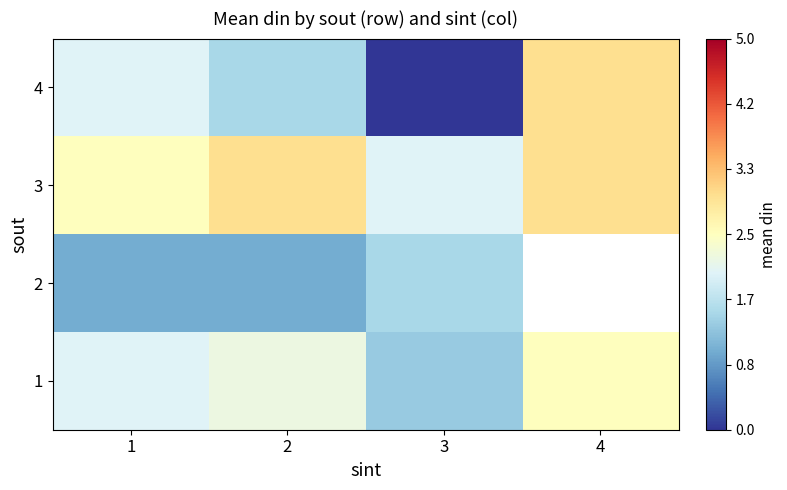

Where does the 4 series first go above 2?

4